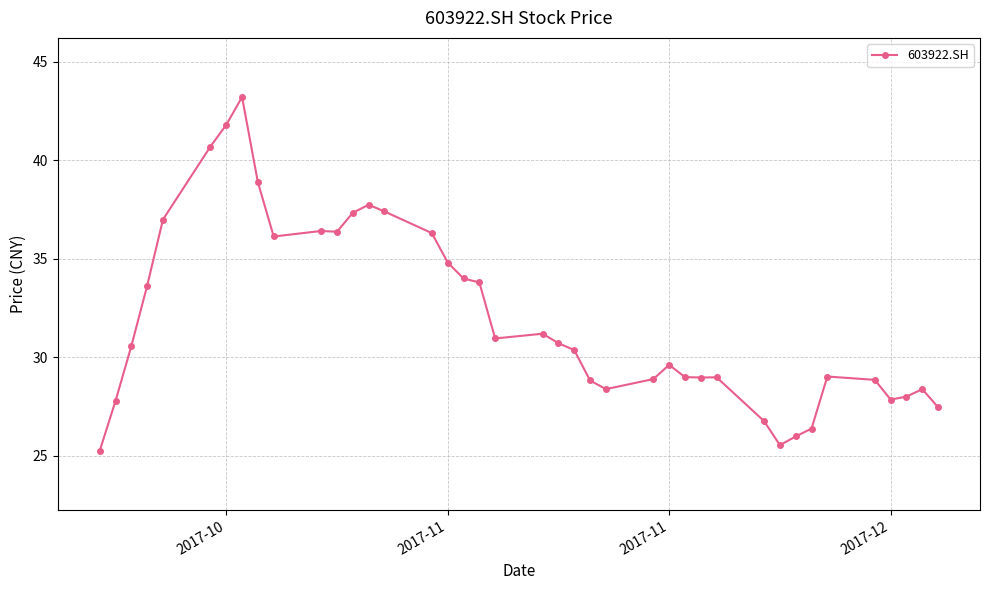

What is the value of the 33rd point from the left?

26.0